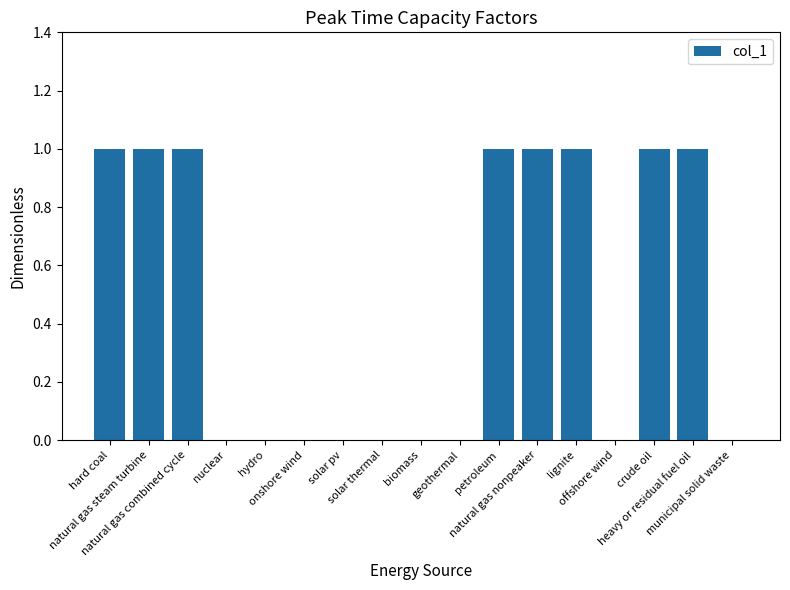

The chart shows a value of 1 at lignite. True or false?

True